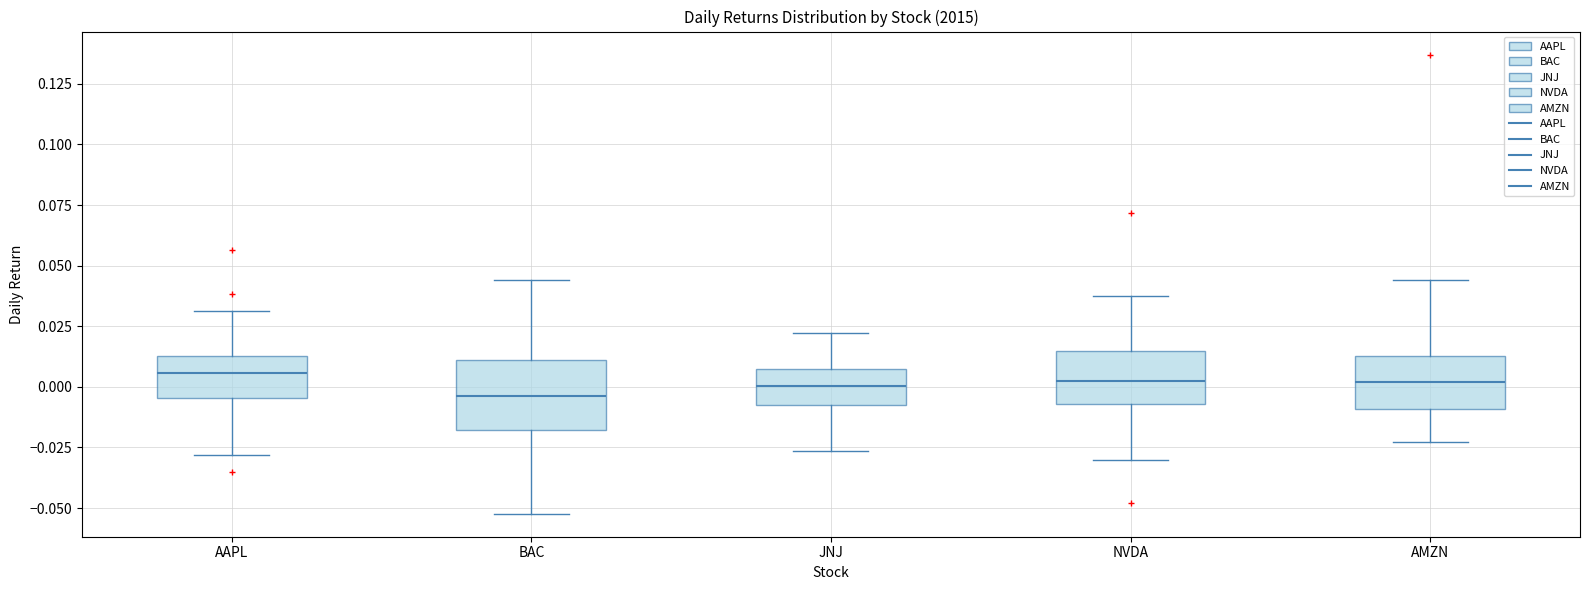

Which box is the tallest, from its lower edge to its upper edge?

BAC